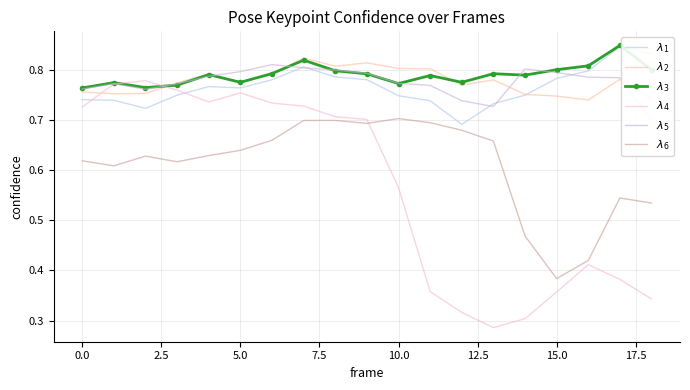

Does the chart have visible grid lines?

Yes